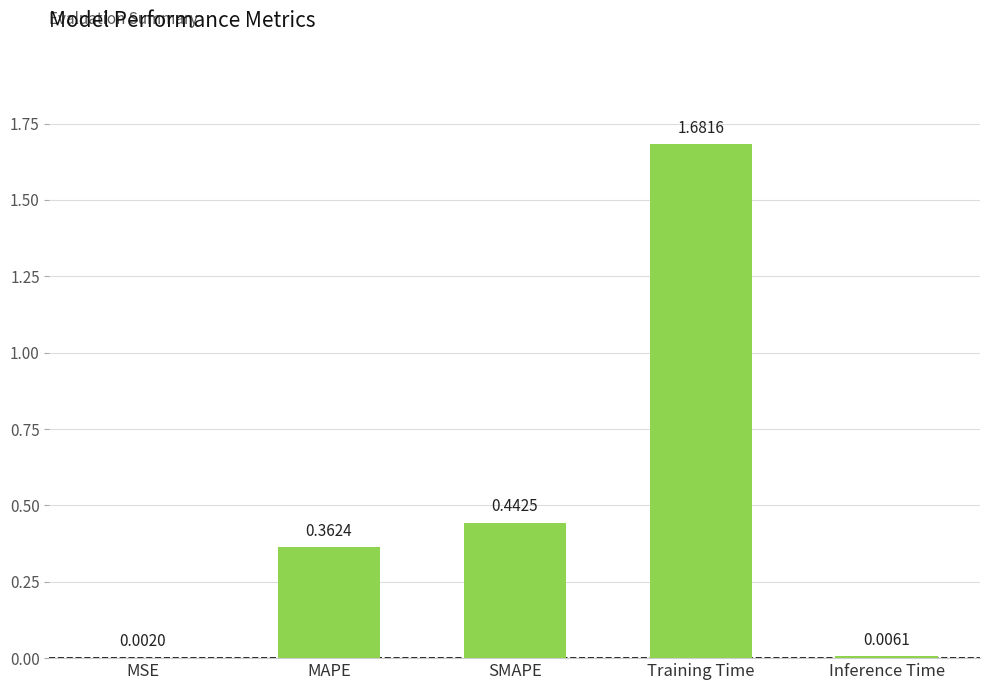

Which category has the highest value across all series?

Training Time